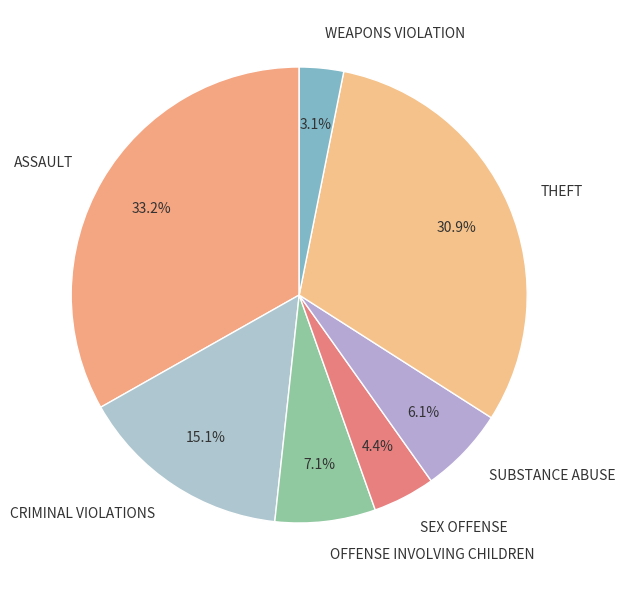

What portion of the pie excludes THEFT?

69.1%